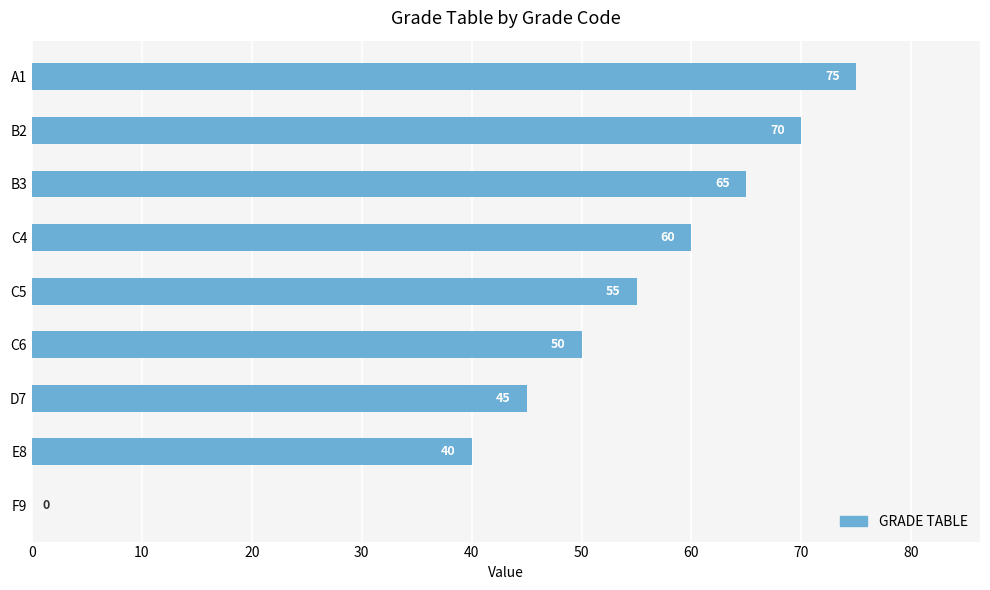

Which label corresponds to the largest value in the chart?

A1